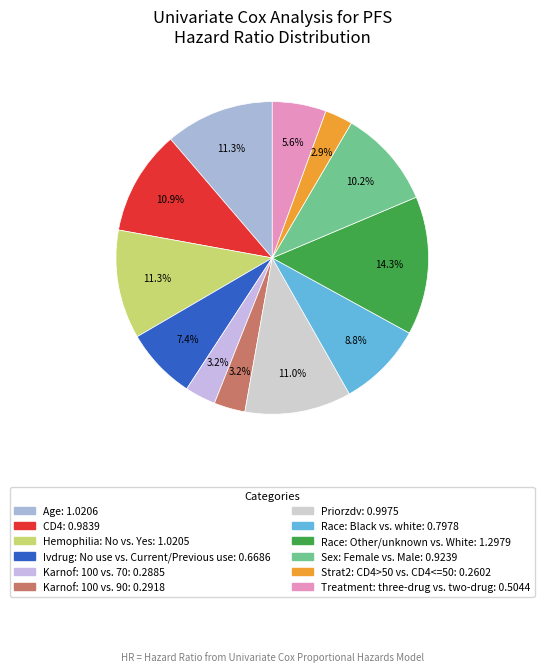

True or false: Race: Other/unknown vs. White accounts for 25% of the total.

False